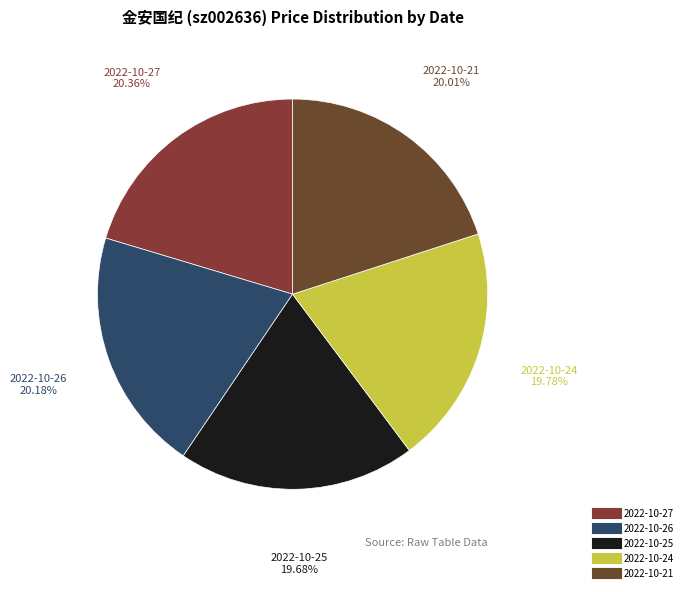

To the nearest percent, what portion does 2022-10-25 represent?

20%